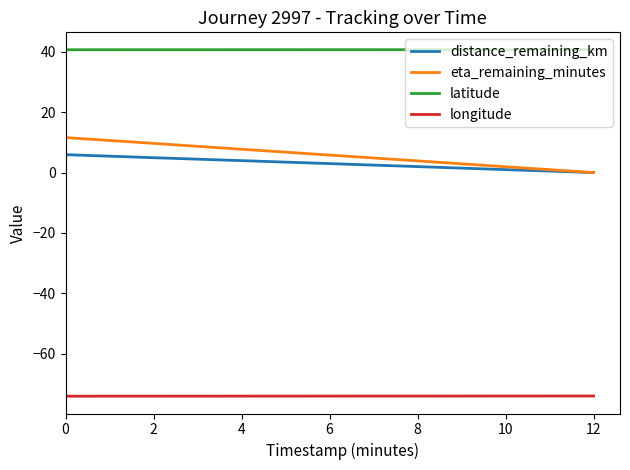

What is the difference between the highest and lowest values at 6?

114.7